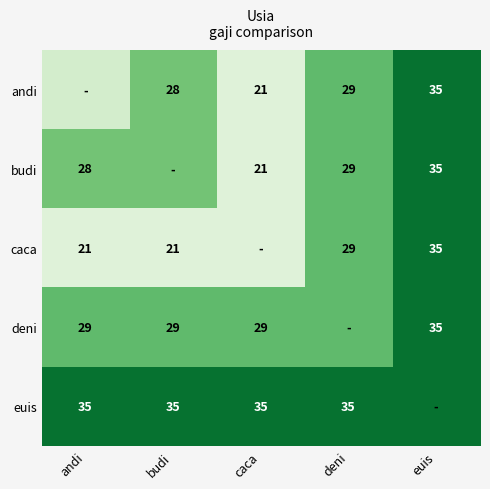

The value of budi at deni is 29. True or false?

True